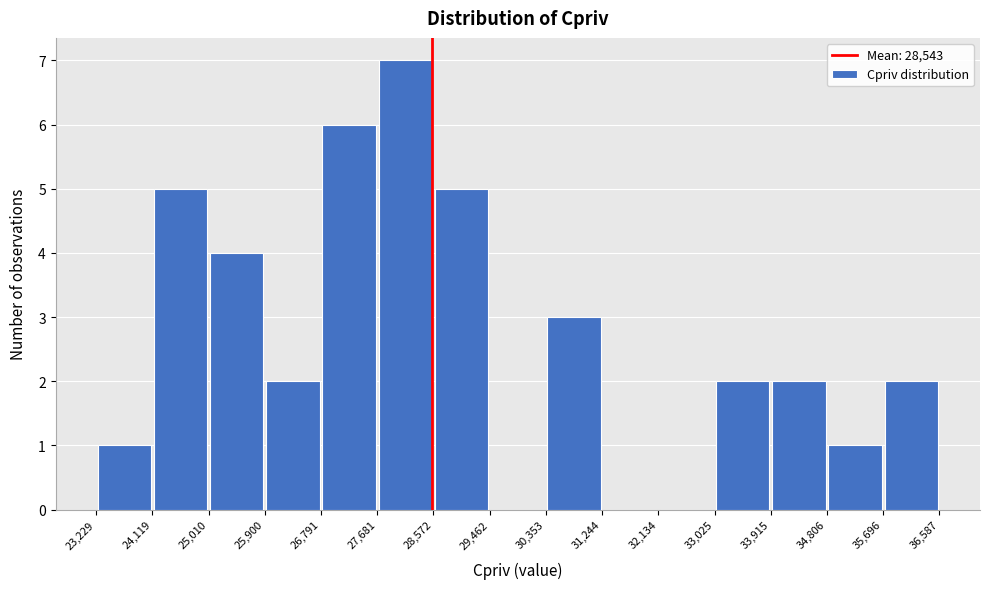

What is the height of the bar covering 34,806 to 35,696 on the x-axis? The values are not printed on the chart, so give them approximately, as read against the axis.

1